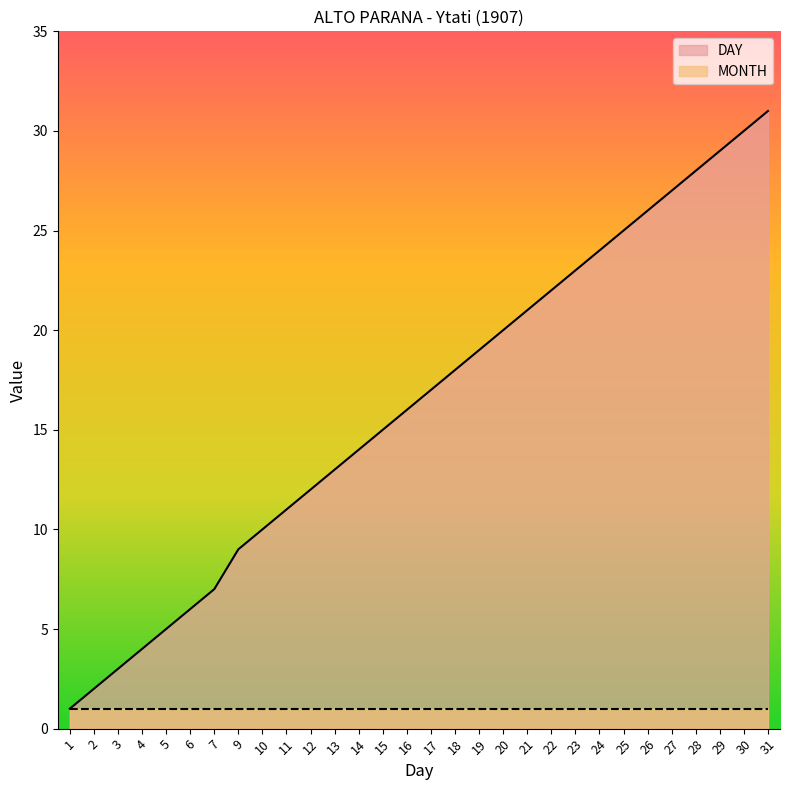

Where is the data nearest to the value 16?

16